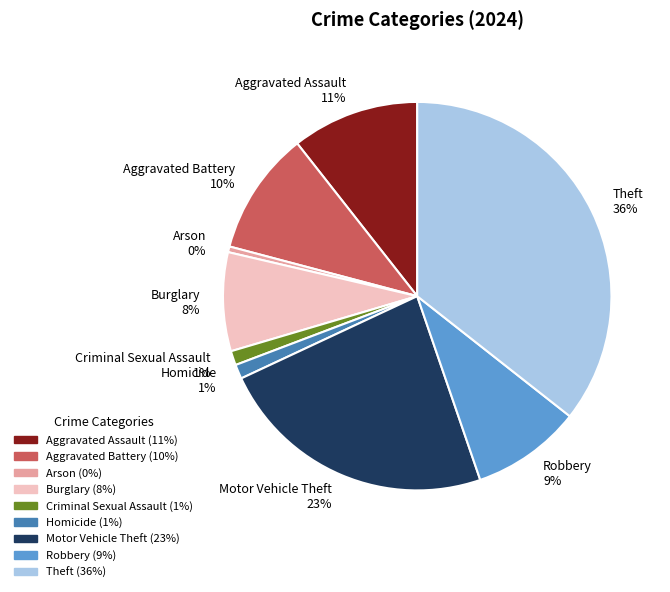

The Burglary slice represents 1% of the pie. True or false?

False